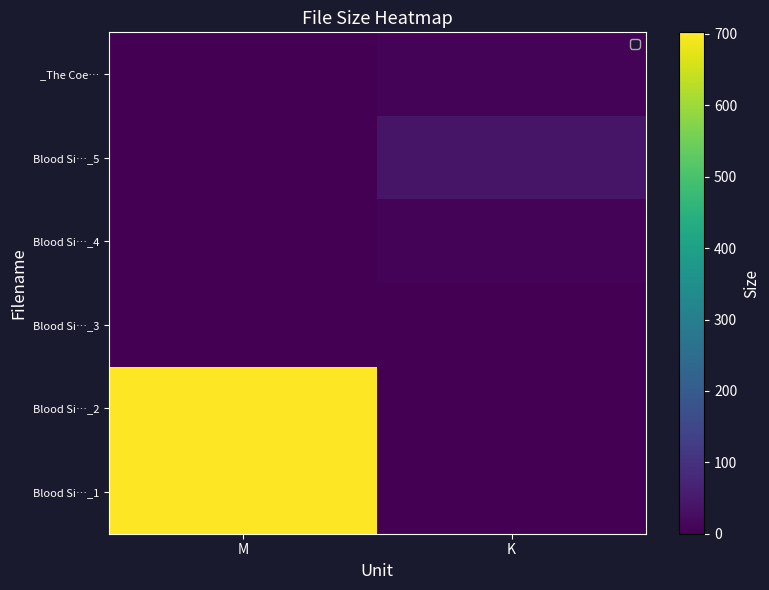

Which series changed the most between M and K?

Blood Si…_2